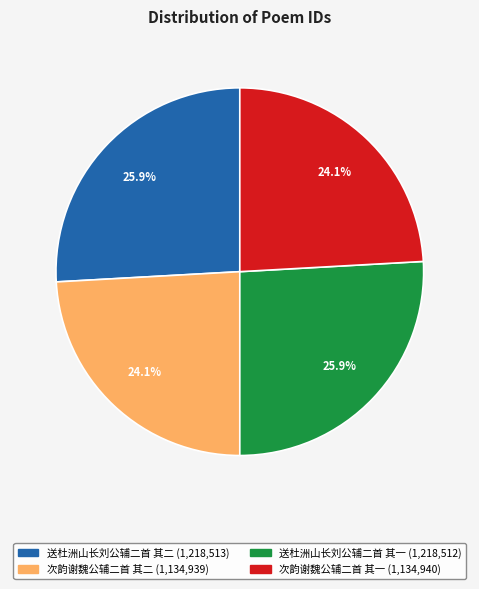

Approximately how many times larger is the value at 次韵谢魏公辅二首 其二 compared to 送杜洲山长刘公辅二首 其二?

0.9